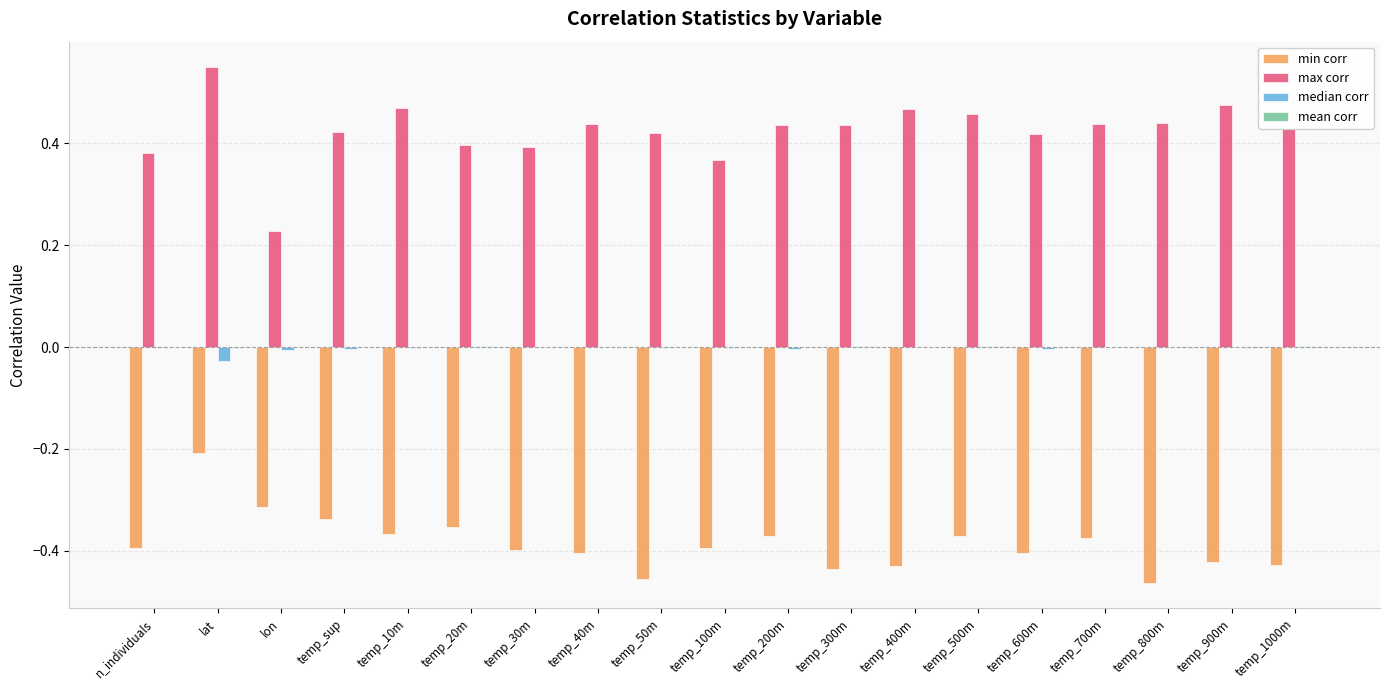

Which series has the largest total across all categories?

max corr